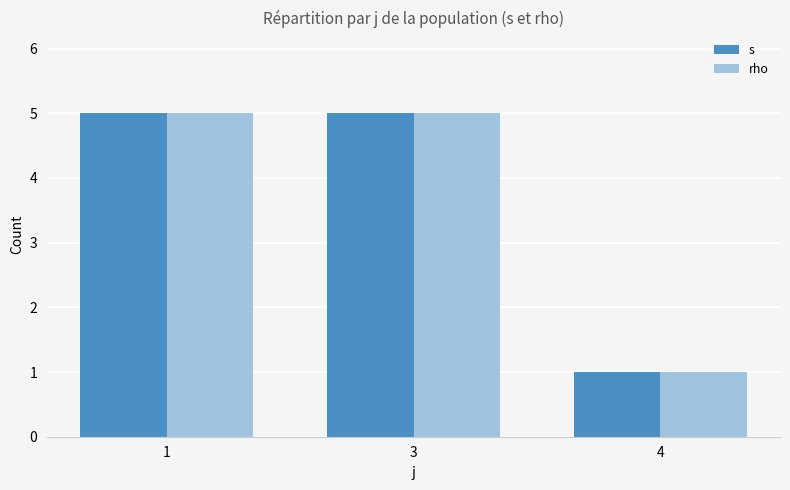

How many values in the s series are below 5?

1